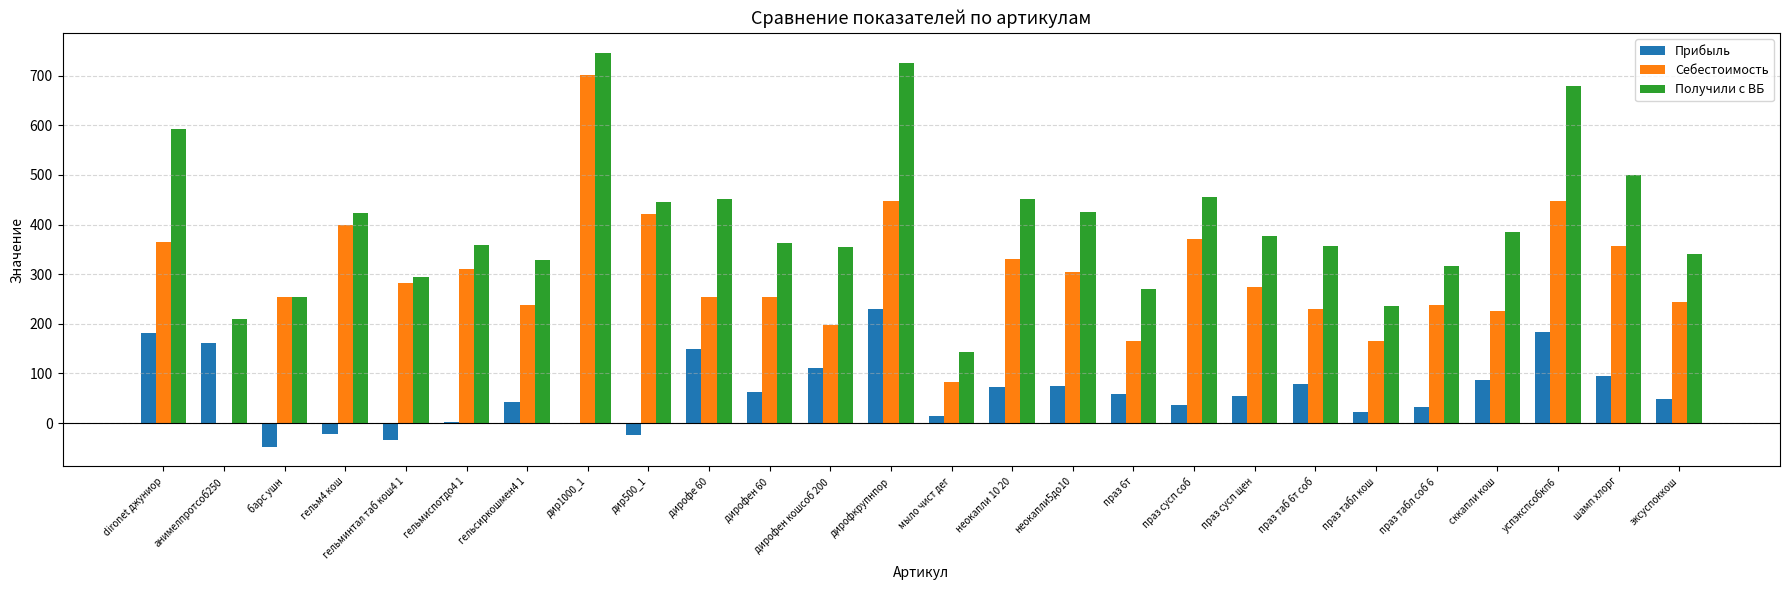

At which label is Прибыль closest to 90?

сккапли кош